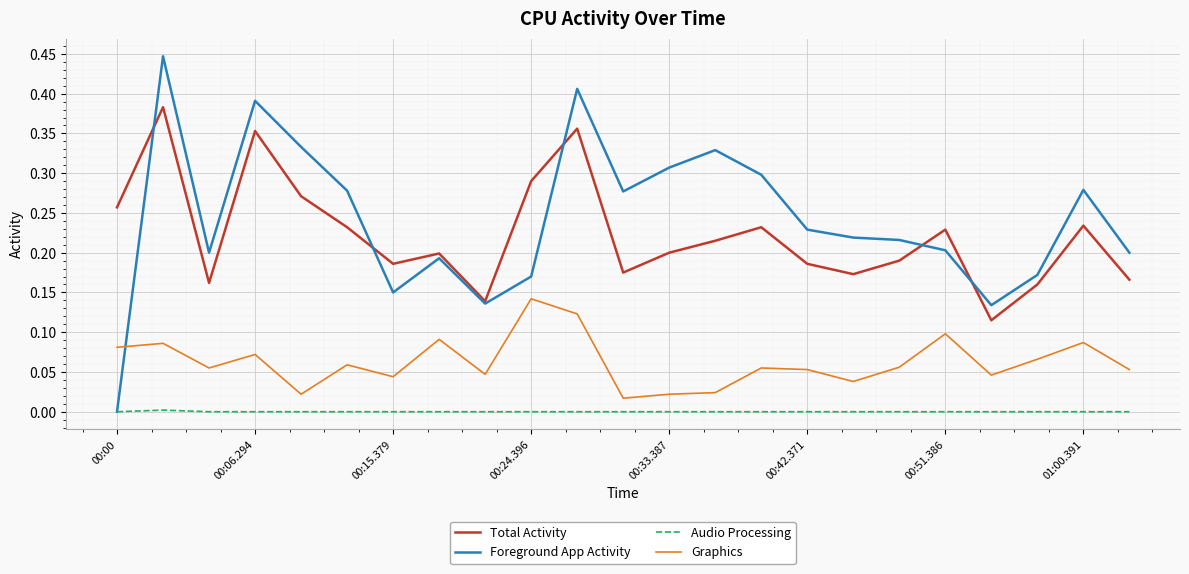

List the series in order of their peak value, lowest first.

Audio Processing, Graphics, Total Activity, Foreground App Activity